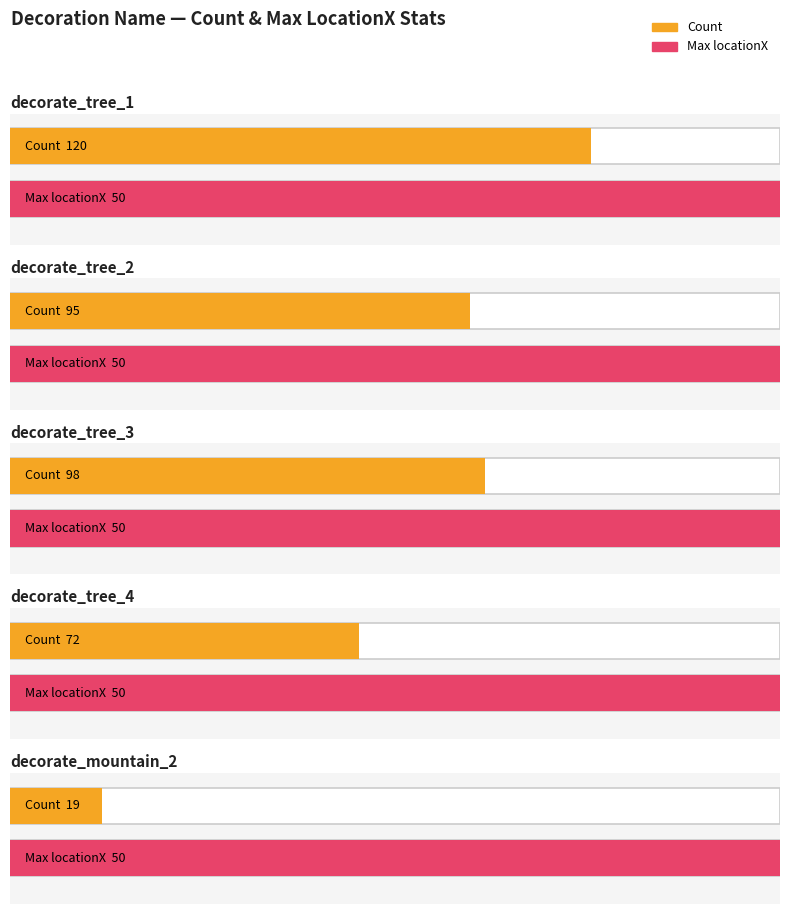

List the labels in order of value, largest first.

decorate_tree_1, decorate_tree_3, decorate_tree_2, decorate_tree_4, decorate_mountain_2